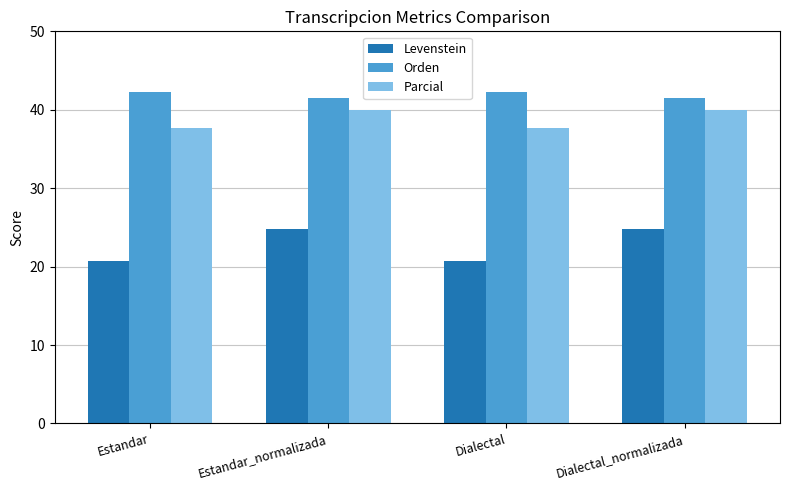

List the series in order of their peak value, lowest first.

Levenstein, Parcial, Orden